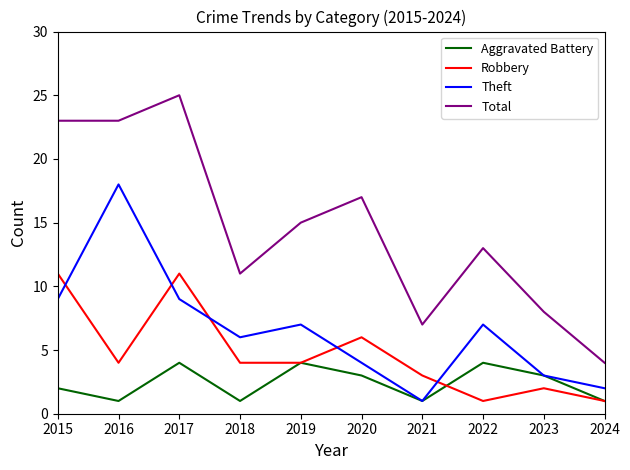

Which series has the widest spread of values?

Total